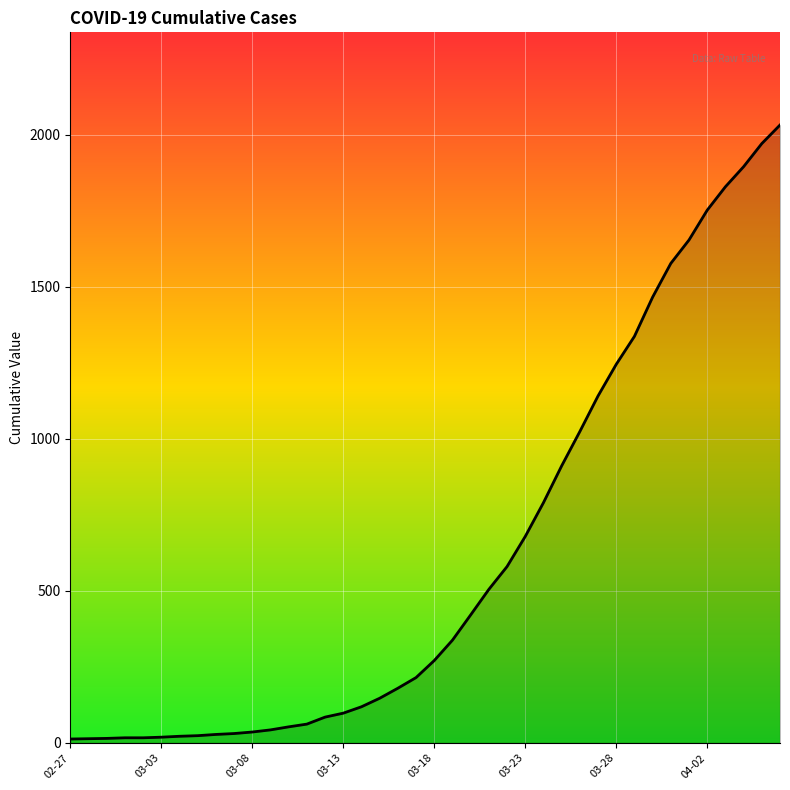

What is the greatest value displayed?

2032